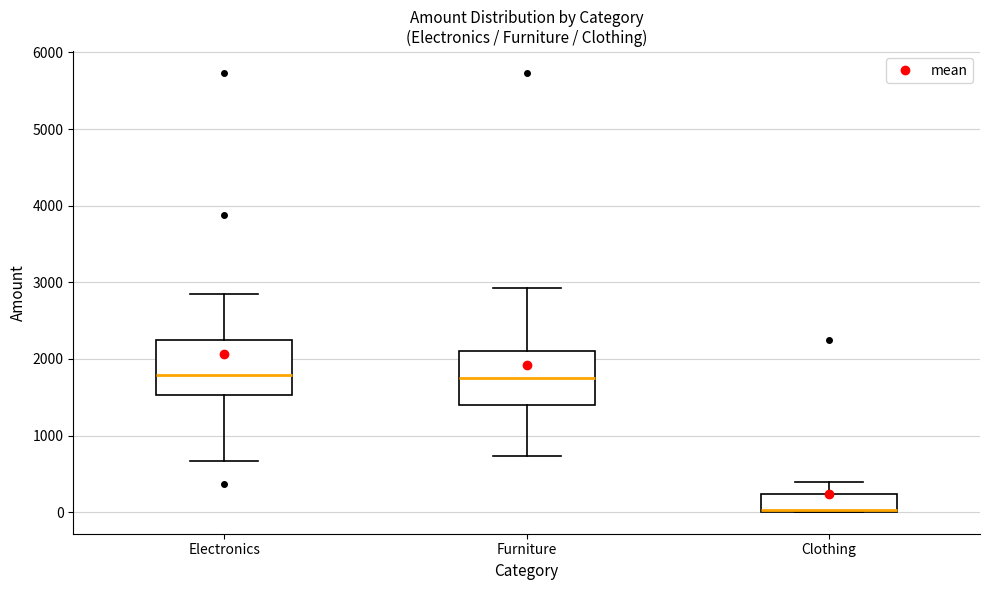

Reading left to right, transcribe this box plot: for each box, give where its median line is, the range the box spans, and where its two whiskers end, as read against the y-axis. The values are not printed on the chart, so give them approximately, as read against the axis.

Electronics: median 1800, box 1500 to 2200, whiskers 700 to 2800
Furniture: median 1800, box 1400 to 2100, whiskers 700 to 2900
Clothing: median 0 (drawn on the box's lower edge), box 0 to 200, whiskers 0 to 400